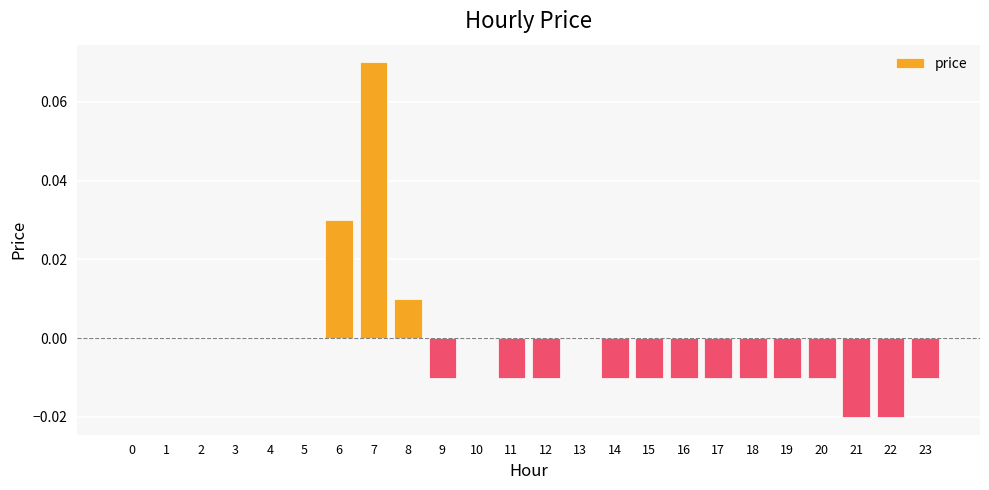

The chart shows a value of 0.0 at 1. True or false?

True